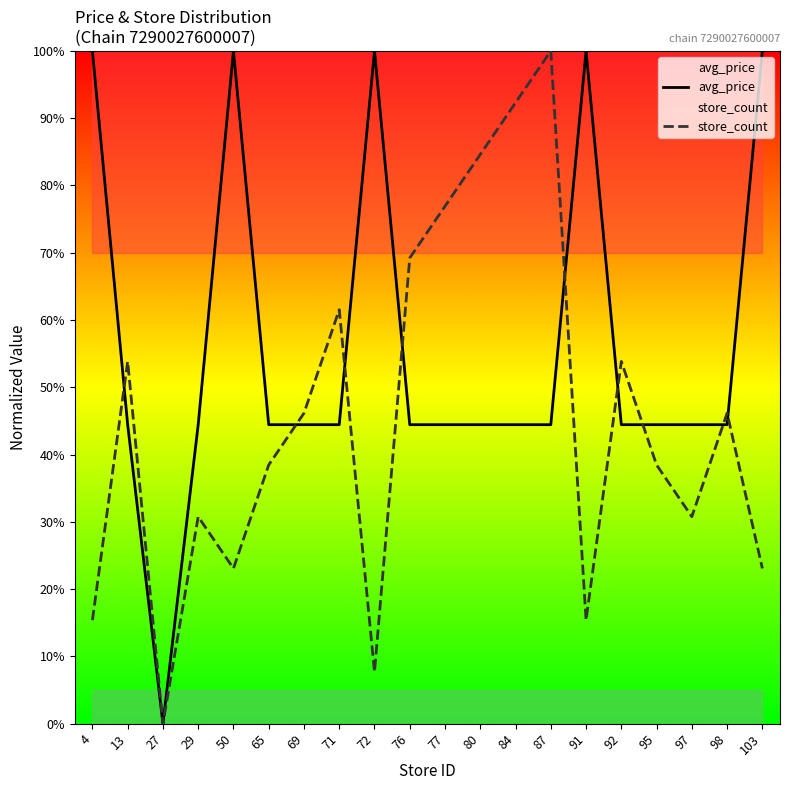

True or false: avg_price has more than 1 interior local peaks.

True